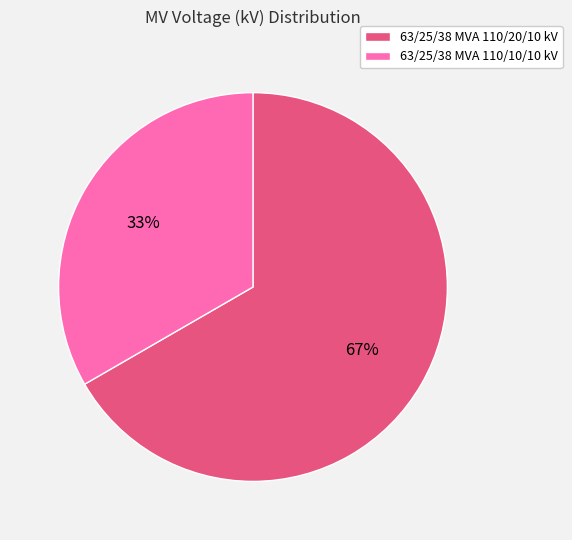

To the nearest percent, what percentage of the pie is 63/25/38 MVA 110/20/10 kV?

67%